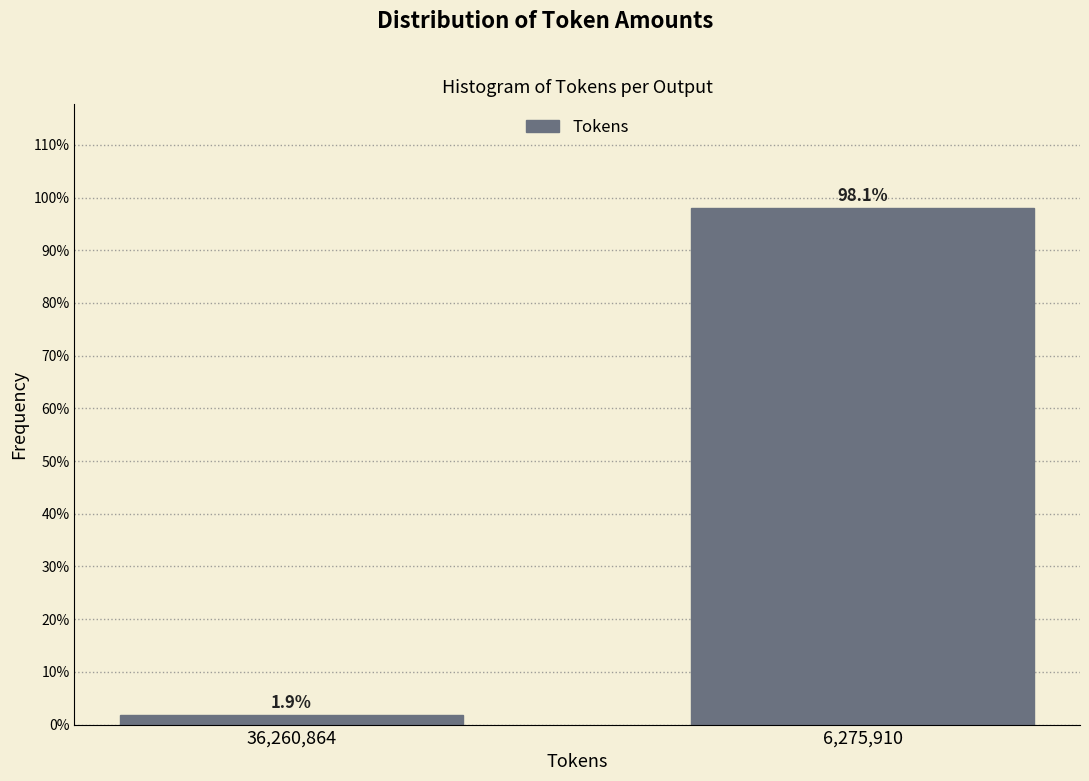

Reading left to right, transcribe all the data shown in this chart.

36,260,864=1.9	6,275,910=98.1